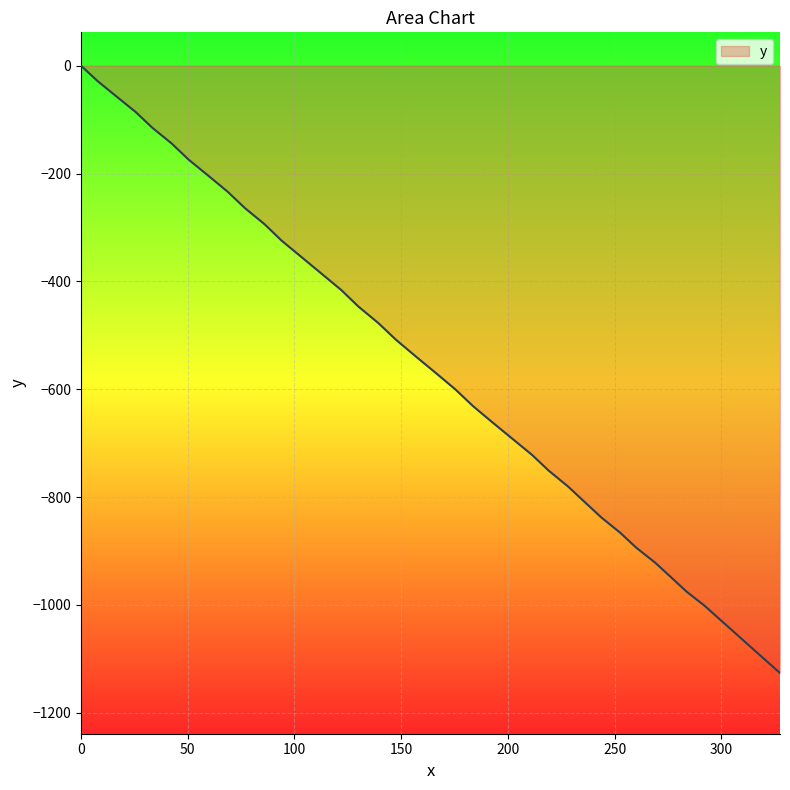

Reading left to right, transcribe all the data shown in this chart.

0.0	-28.6	-57.0	-85.8	-115.0	-144.3	-174.1	-203.8	-233.6	-263.7	-293.9	-324.4	-354.8	-385.3	-415.8	-446.7	-477.2	-507.9	-538.6	-569.3	-600.2	-631.3	-661.8	-691.7	-721.6	-751.1	-780.3	-809.1	-837.7	-865.9	-893.9	-921.5	-948.8	-975.5	-1001.5	-1027.1	-1052.1	-1076.9	-1101.6	-1126.1